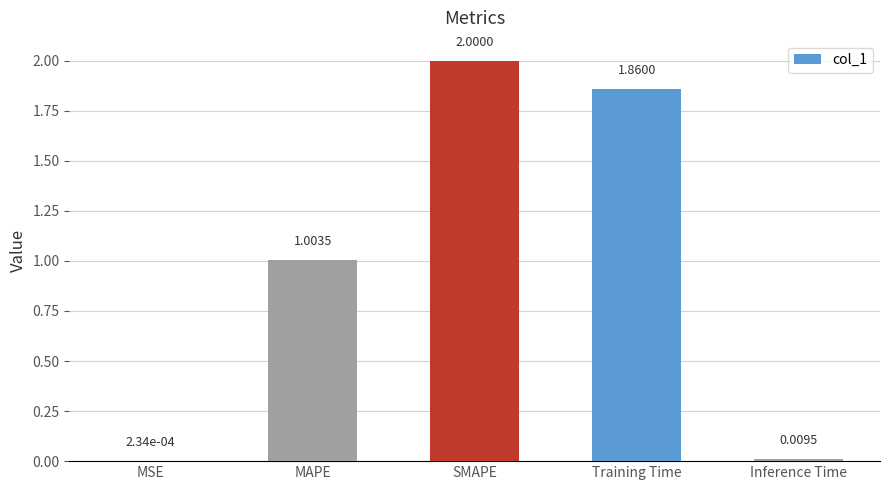

Is it true that the value at MAPE is 1.0?

True